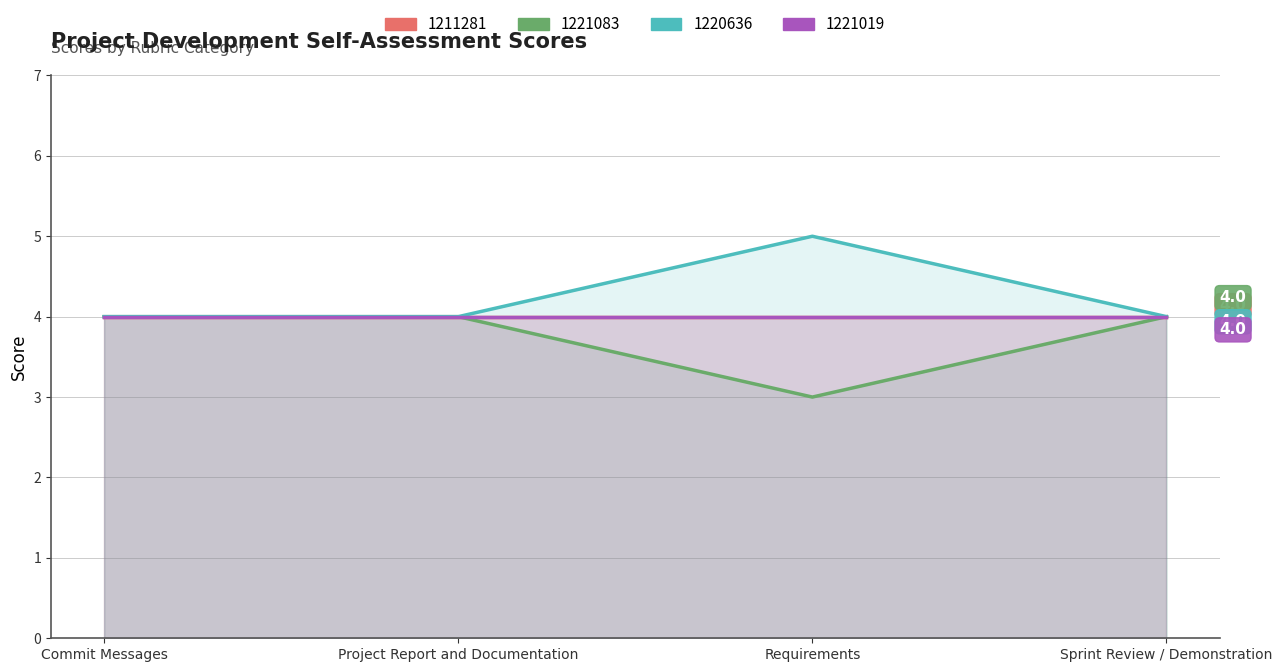

Where is the first local maximum for 1220636?

Requirements